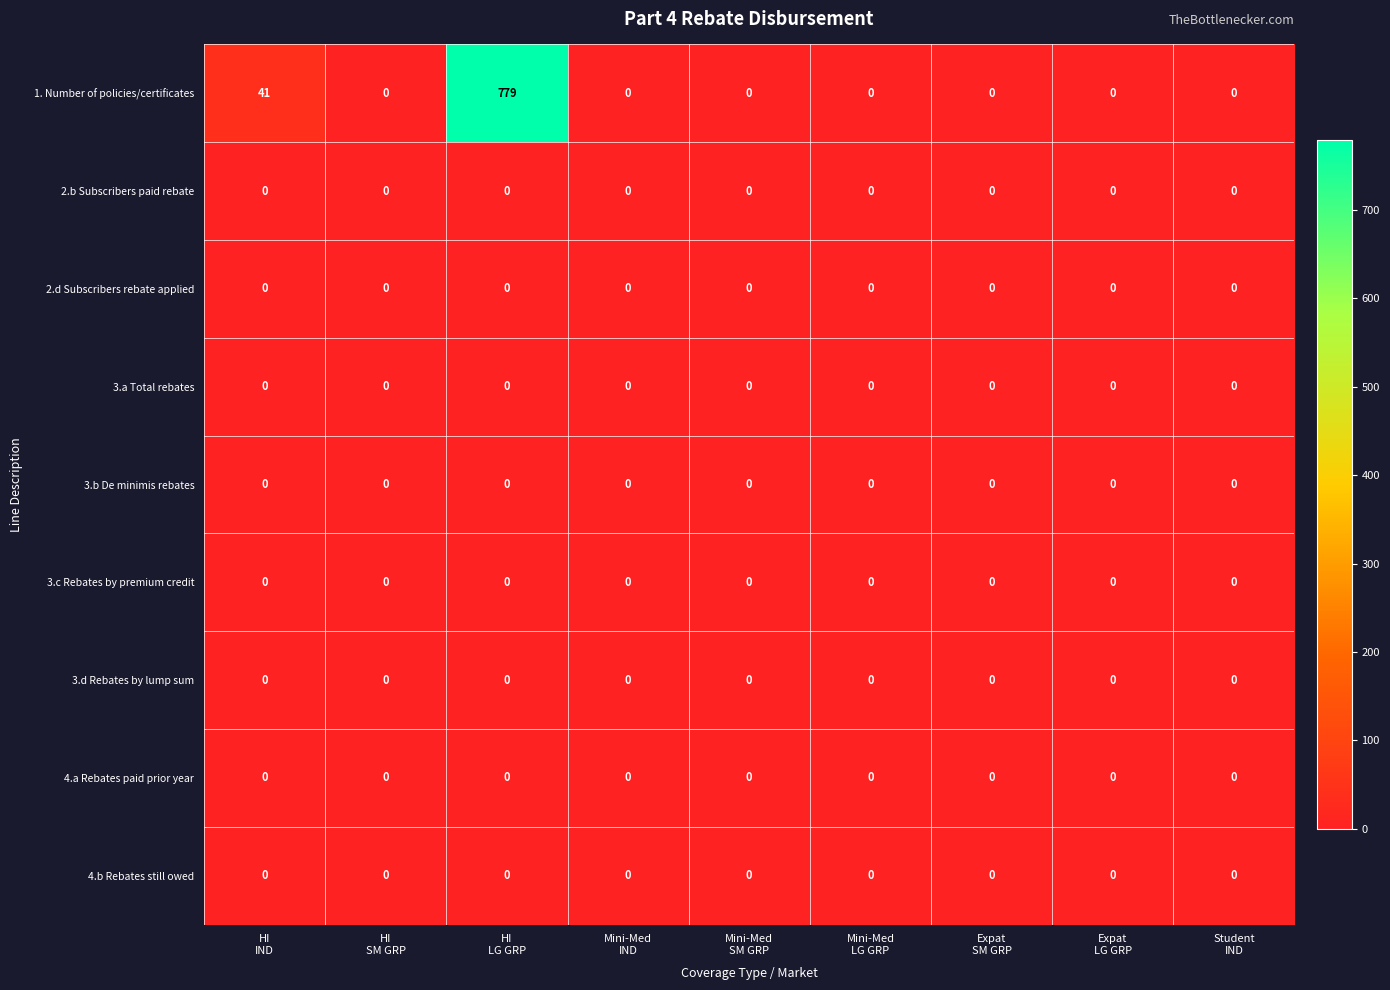

What is the greatest value displayed?

779